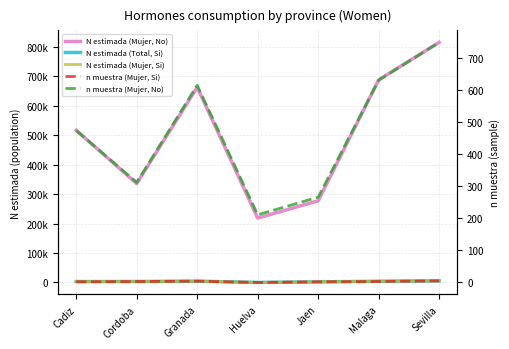

The N estimada (Total, Si) series shows 1918 at Jaen. True or false?

True